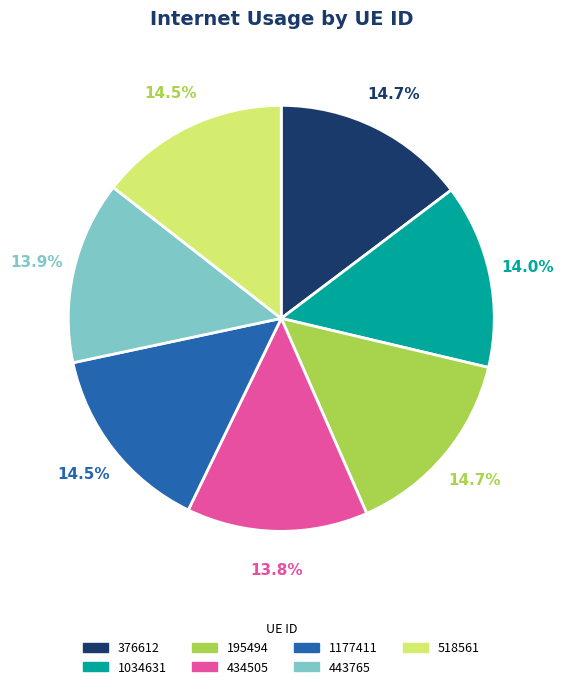

How much of the chart is everything except 443765?

86.1%